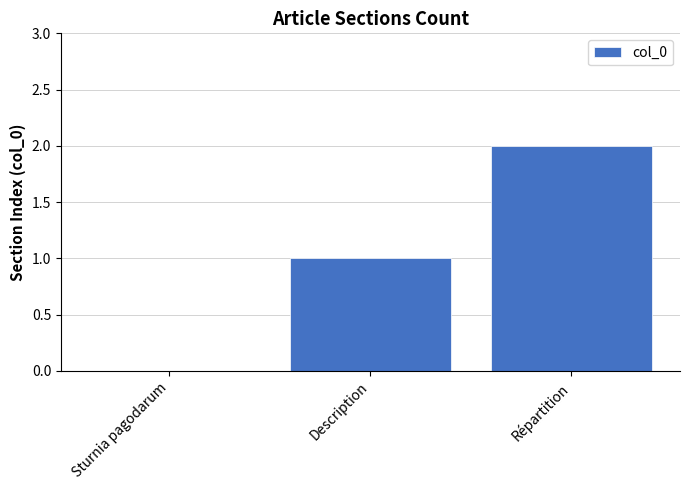

What is the sum of the values at Sturnia pagodarum and Description?

1